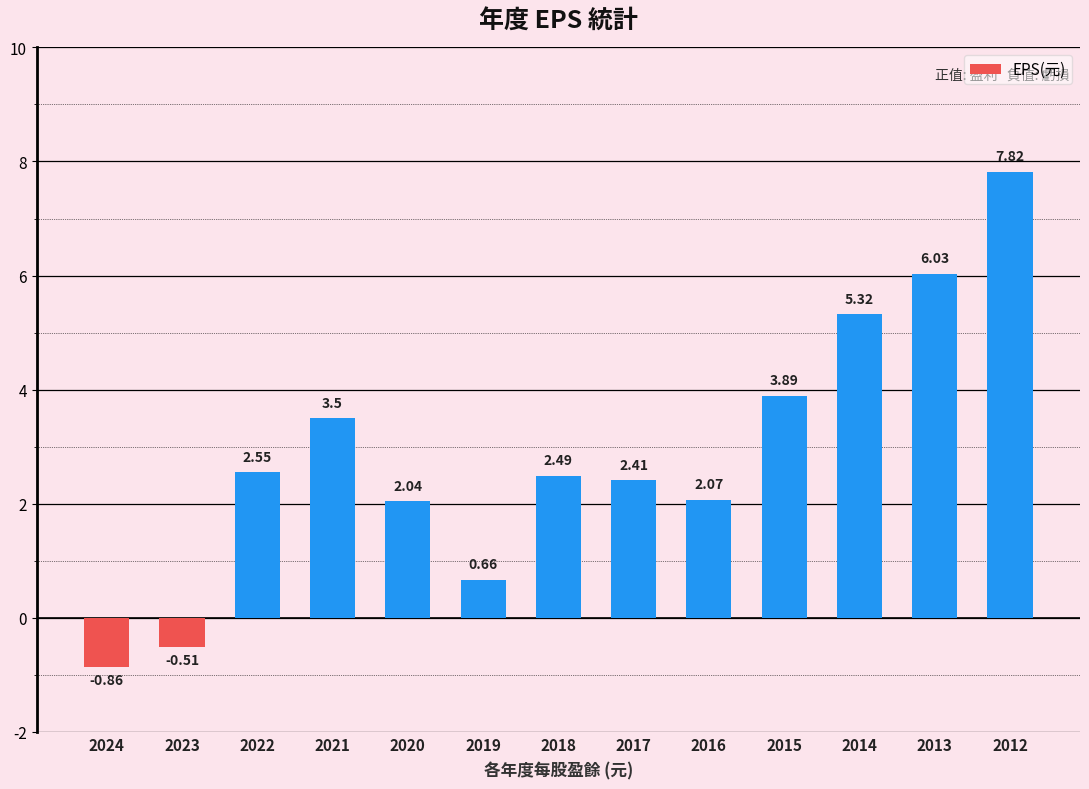

How many values are below 2?

3